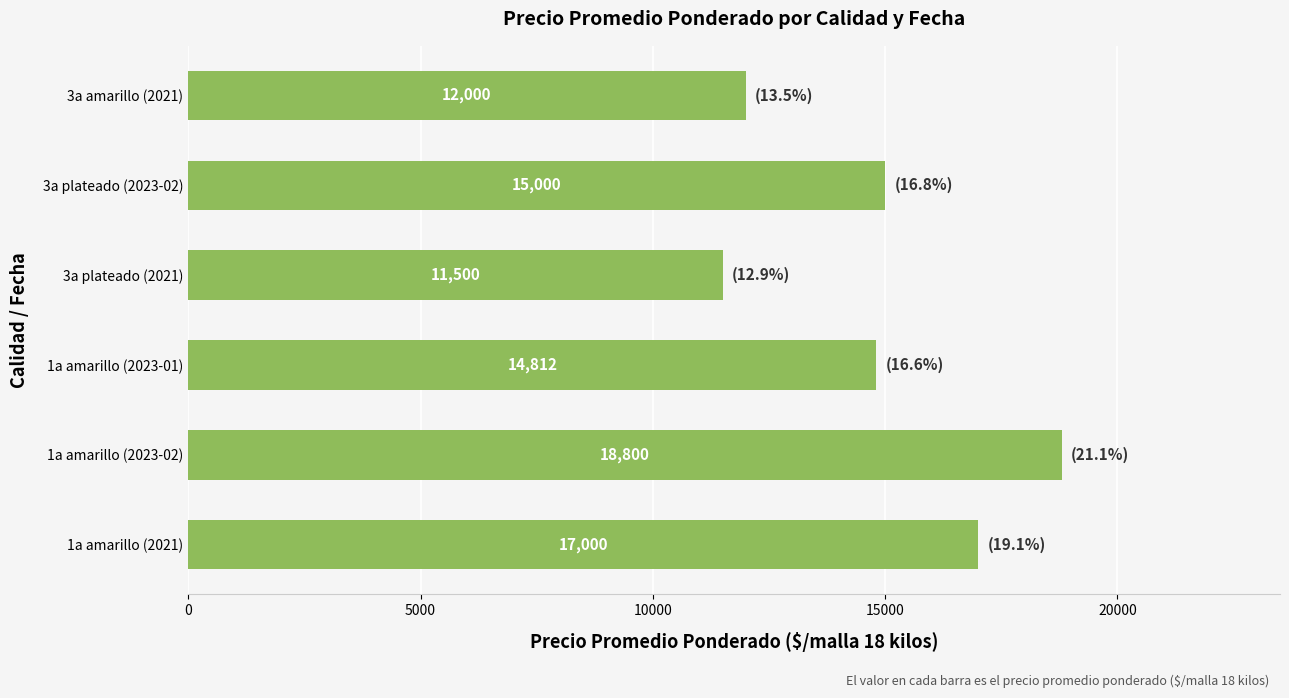

Approximately how many times larger is the value at 3a amarillo (2021) compared to 3a plateado (2023-02)?

0.8